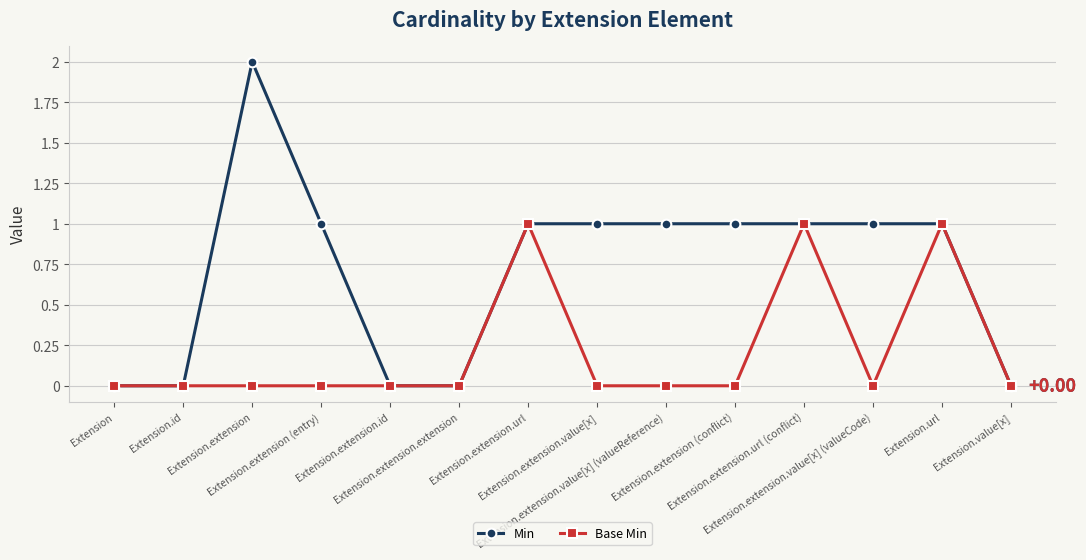

What is the sum of all Base Min values?

3